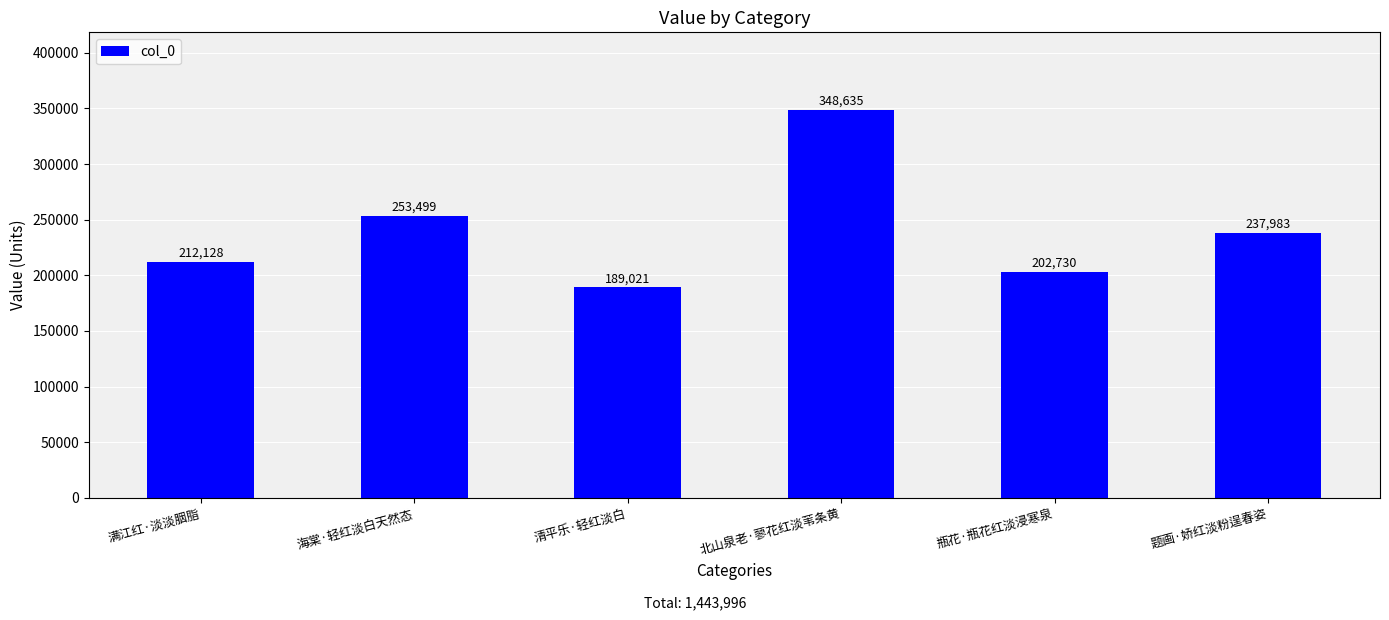

What is the minimum value shown in the chart?

189021